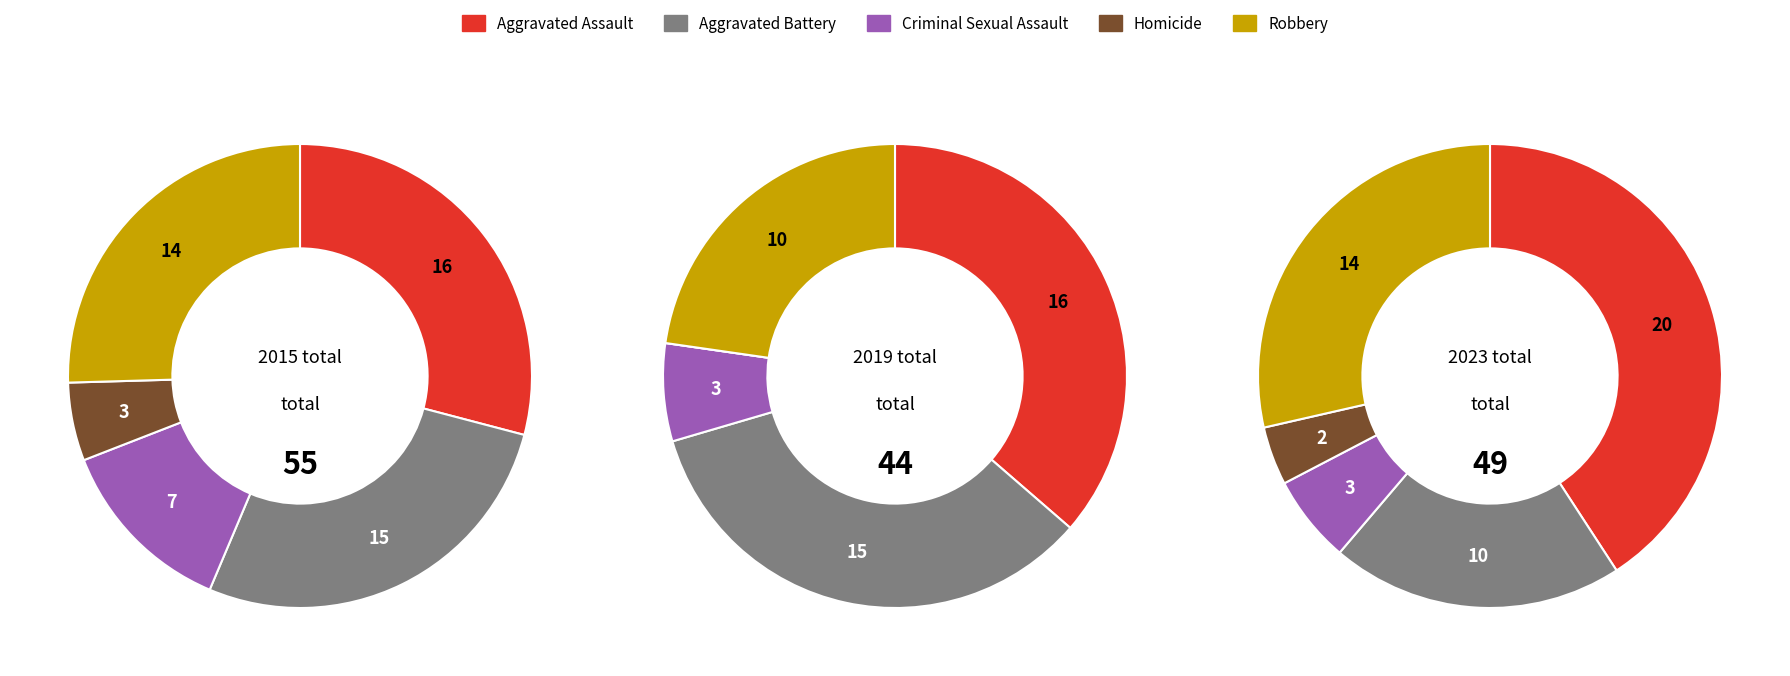

Is there a majority slice in this chart?

No